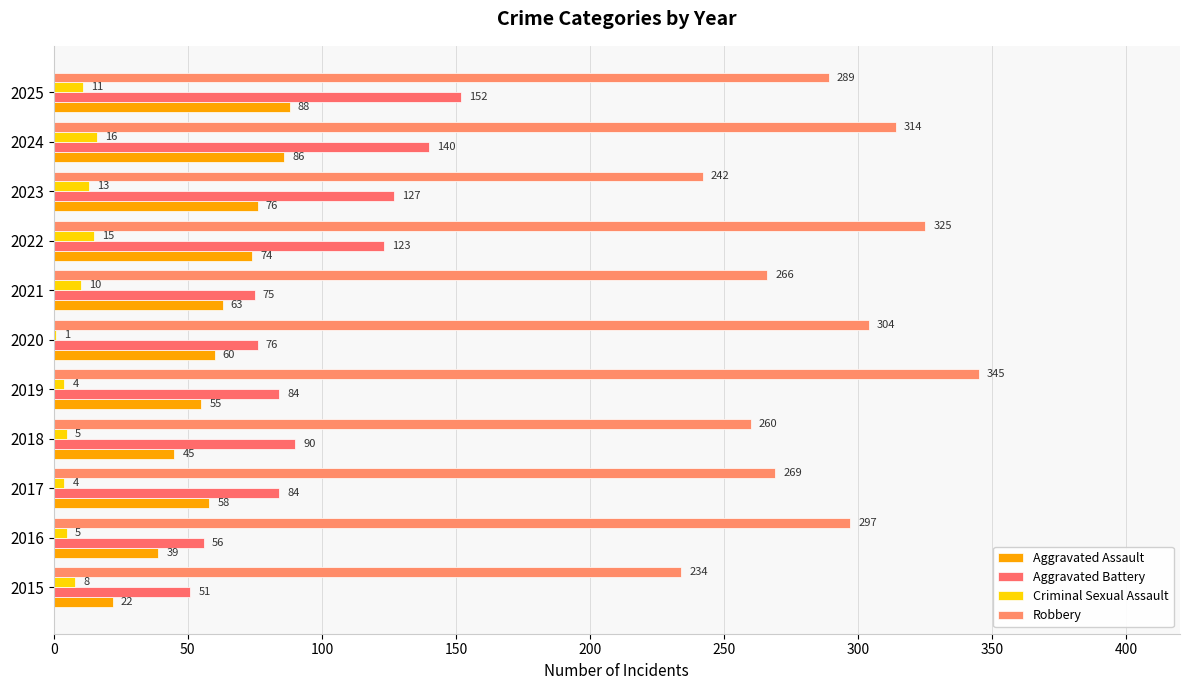

Which series has the widest spread of values?

Robbery